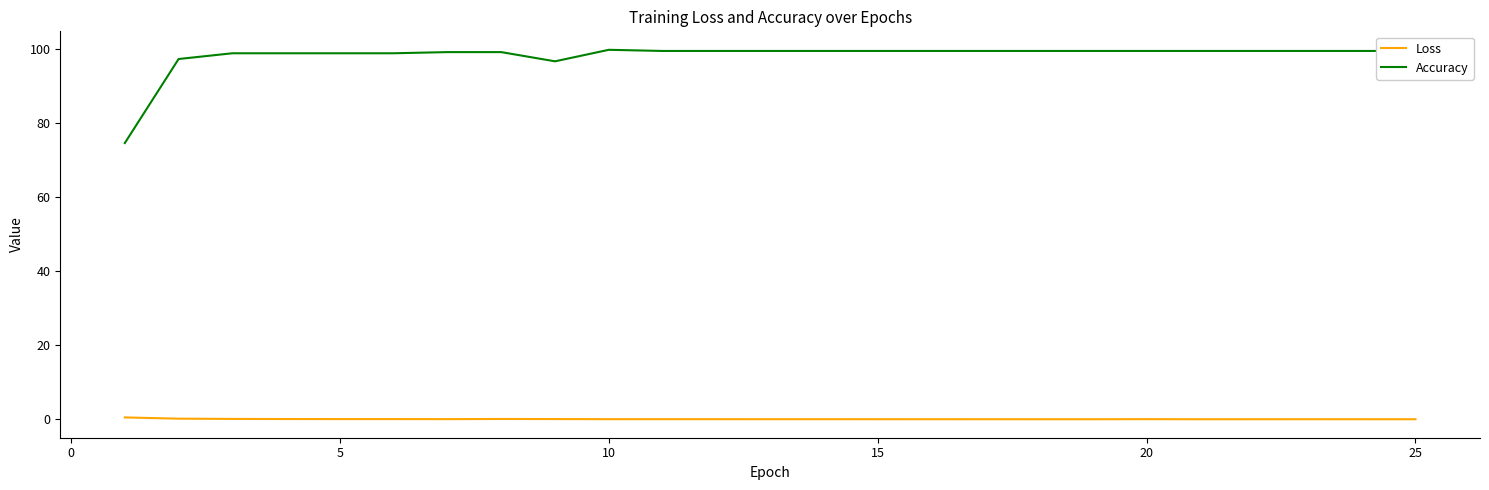

Rank the series by their average value, from highest to lowest.

Accuracy, Loss